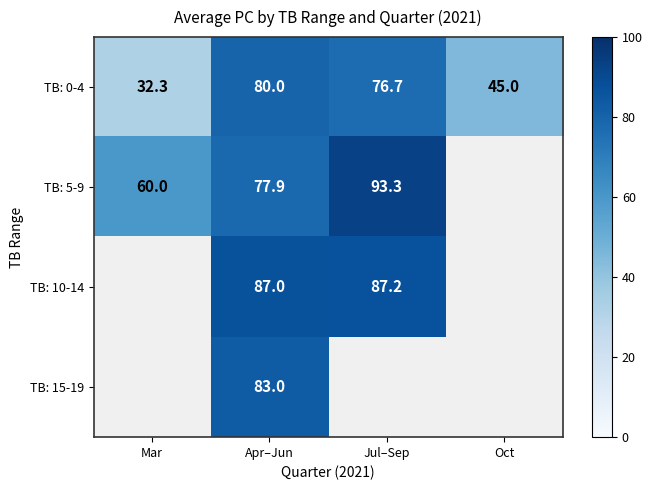

The value of TB: 5-9 at Jul–Sep is 145.6. True or false?

False